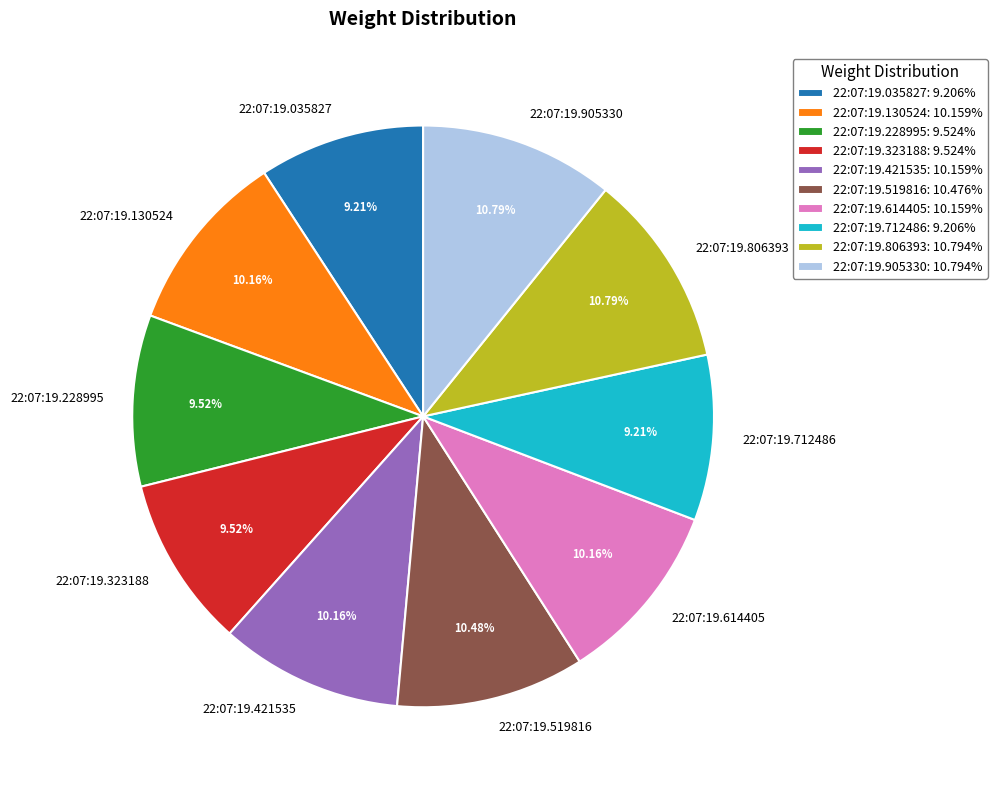

How many segments does this pie chart have?

10